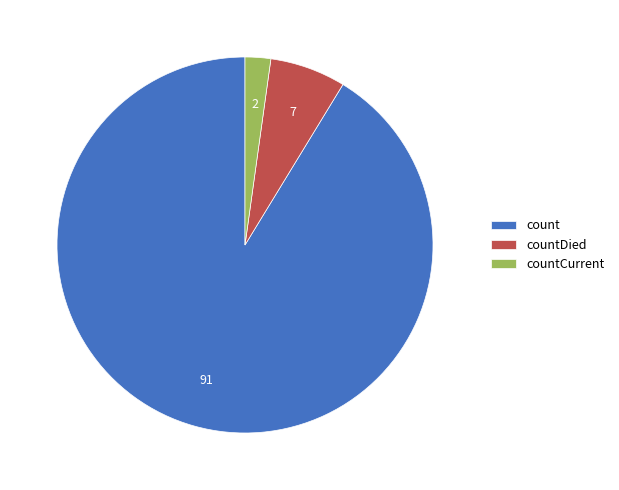

Is it true that countCurrent is 2% of the pie?

True